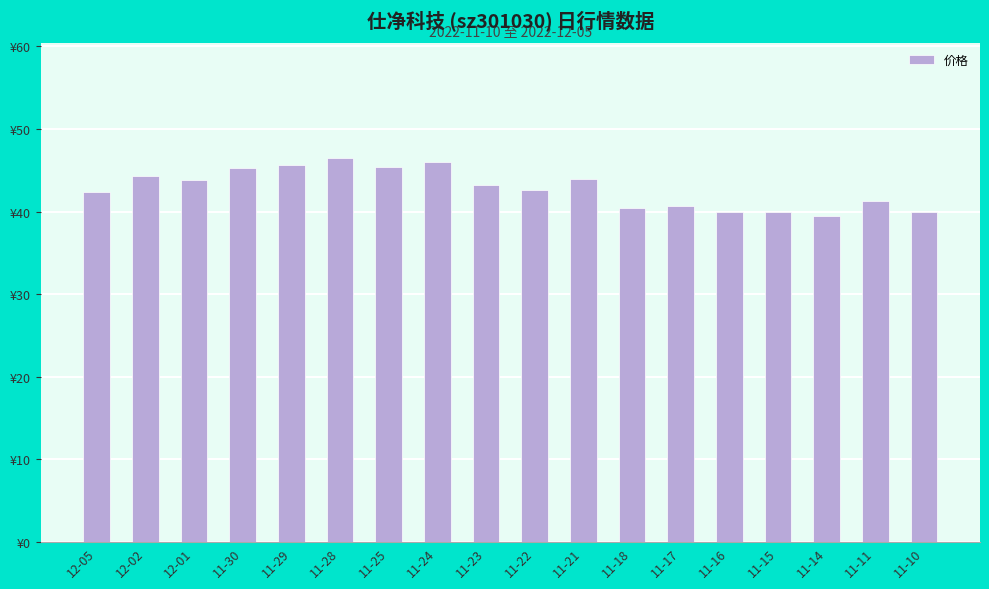

What is the difference between the maximum and minimum values?

7.1